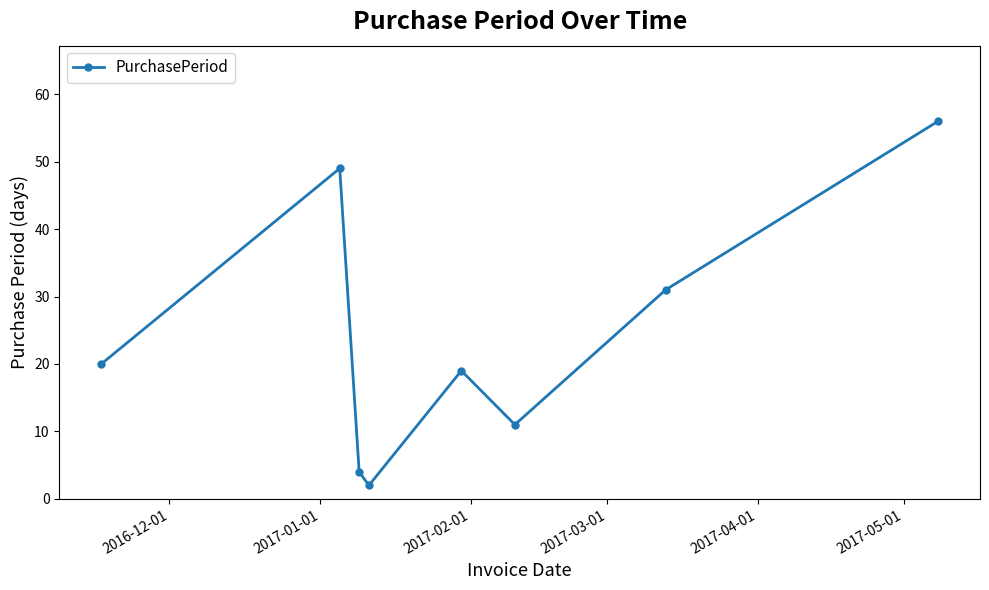

Count the values in the range 11 to 49.

5